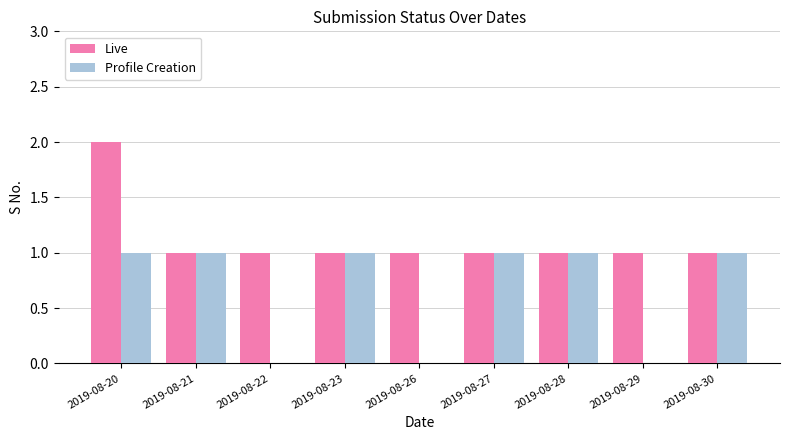

Which series has the largest total across all categories?

Live